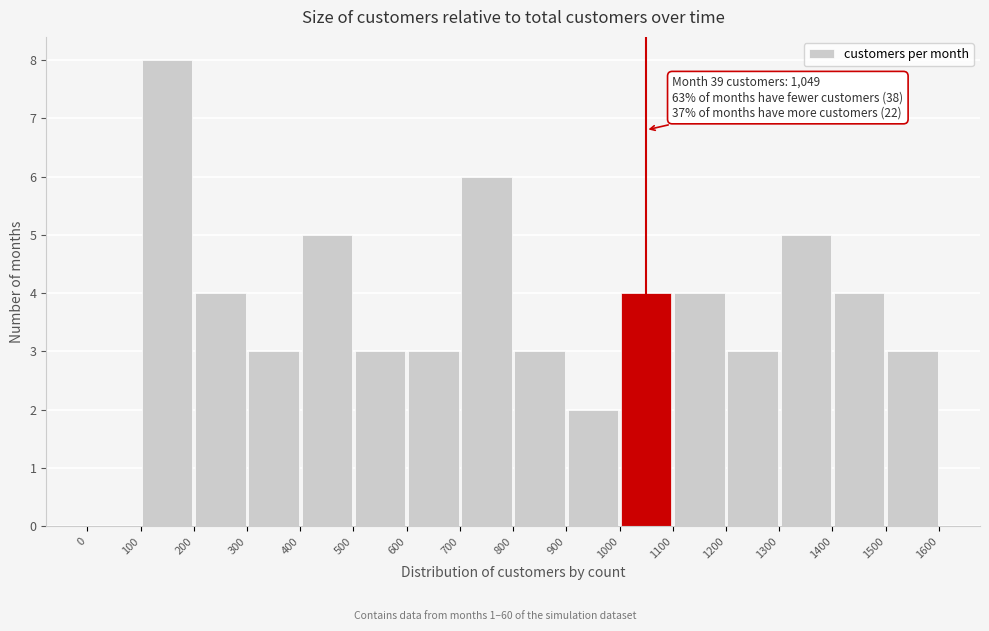

Over which range of the x-axis is the bar tallest?

100 to 200